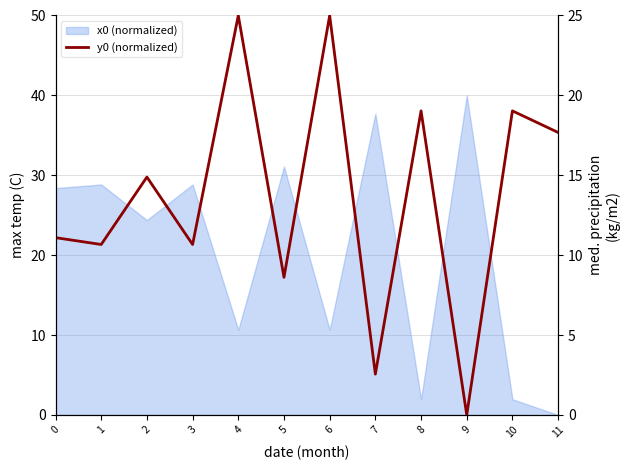

Read the value at 11.

17.7